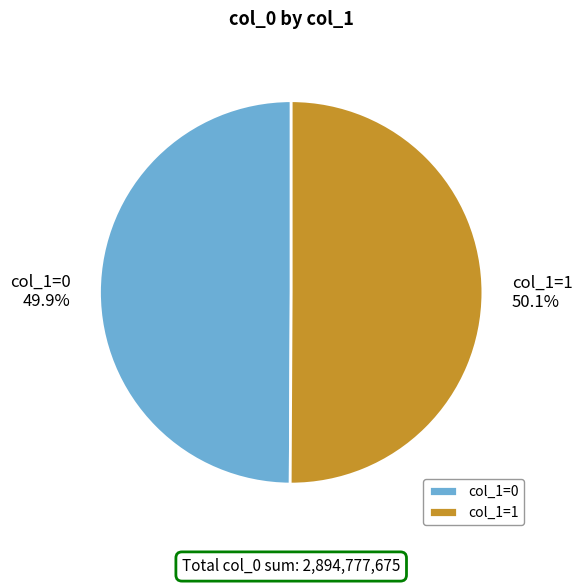

Combined, do col_1=1 and col_1=0 account for over 50%?

Yes